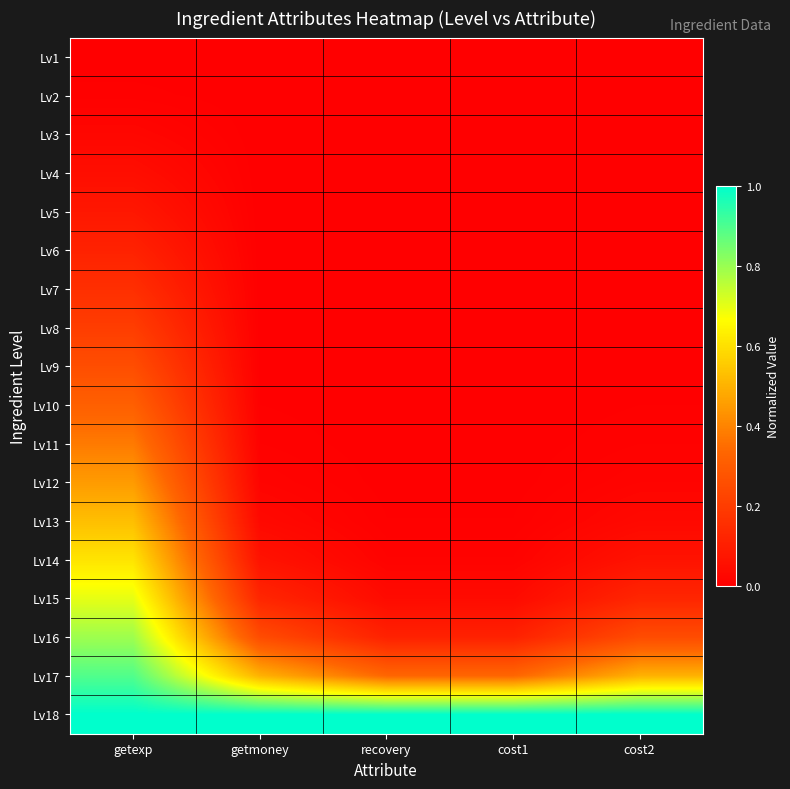

Reading left to right, transcribe all the data shown in this chart.

Lv1: getexp=0.0	getmoney=0.0	recovery=0.0	cost1=0.0	cost2=0.0
Lv2: getexp=0.0	getmoney=0.0	recovery=0.0	cost1=0.0	cost2=0.0
Lv3: getexp=0.0	getmoney=0.0	recovery=0.0	cost1=0.0	cost2=0.0
Lv4: getexp=0.0	getmoney=0.0	recovery=0.0	cost1=0.0	cost2=0.0
Lv5: getexp=0.1	getmoney=0.0	recovery=0.0	cost1=0.0	cost2=0.0
Lv6: getexp=0.1	getmoney=0.0	recovery=0.0	cost1=0.0	cost2=0.0
Lv7: getexp=0.2	getmoney=0.0	recovery=0.0	cost1=0.0	cost2=0.0
Lv8: getexp=0.2	getmoney=0.0	recovery=0.0	cost1=0.0	cost2=0.0
Lv9: getexp=0.3	getmoney=0.0	recovery=0.0	cost1=0.0	cost2=0.0
Lv10: getexp=0.3	getmoney=0.0	recovery=0.0	cost1=0.0	cost2=0.0
Lv11: getexp=0.4	getmoney=0.0	recovery=0.0	cost1=0.0	cost2=0.0
Lv12: getexp=0.4	getmoney=0.0	recovery=0.0	cost1=0.0	cost2=0.0
Lv13: getexp=0.5	getmoney=0.0	recovery=0.0	cost1=0.0	cost2=0.0
Lv14: getexp=0.6	getmoney=0.1	recovery=0.0	cost1=0.0	cost2=0.1
Lv15: getexp=0.7	getmoney=0.1	recovery=0.0	cost1=0.0	cost2=0.1
Lv16: getexp=0.8	getmoney=0.2	recovery=0.1	cost1=0.1	cost2=0.2
Lv17: getexp=0.9	getmoney=0.5	recovery=0.3	cost1=0.3	cost2=0.5
Lv18: getexp=1.0	getmoney=1.0	recovery=1.0	cost1=1.0	cost2=1.0